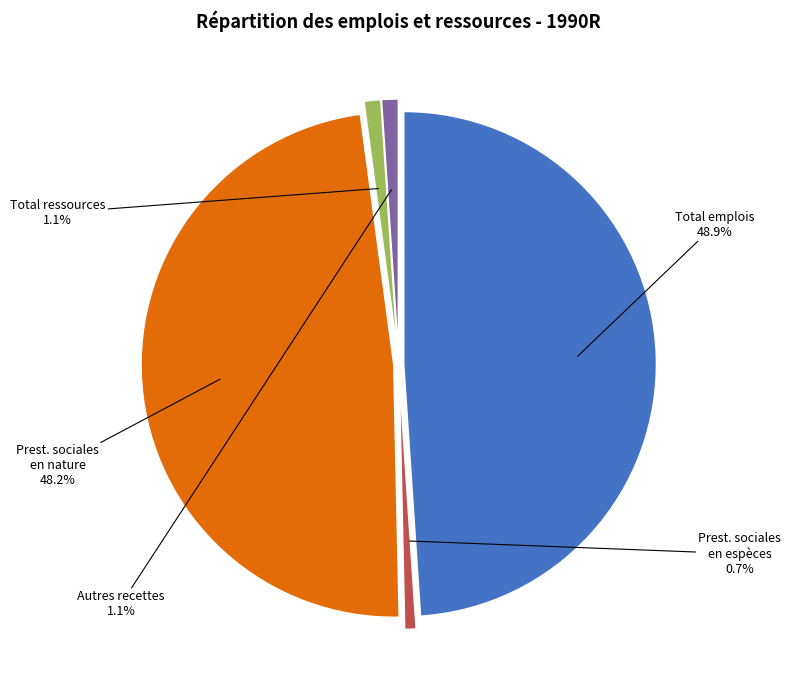

To the nearest percent, what is the average slice percentage?

20%